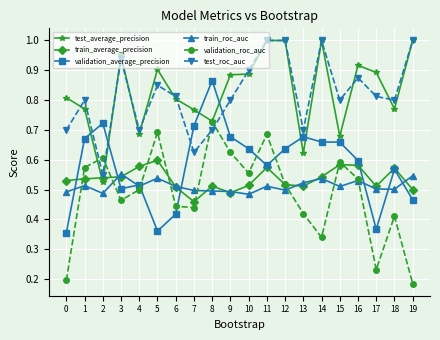

True or false: test_roc_auc has a value of 0.2 at 17.

False